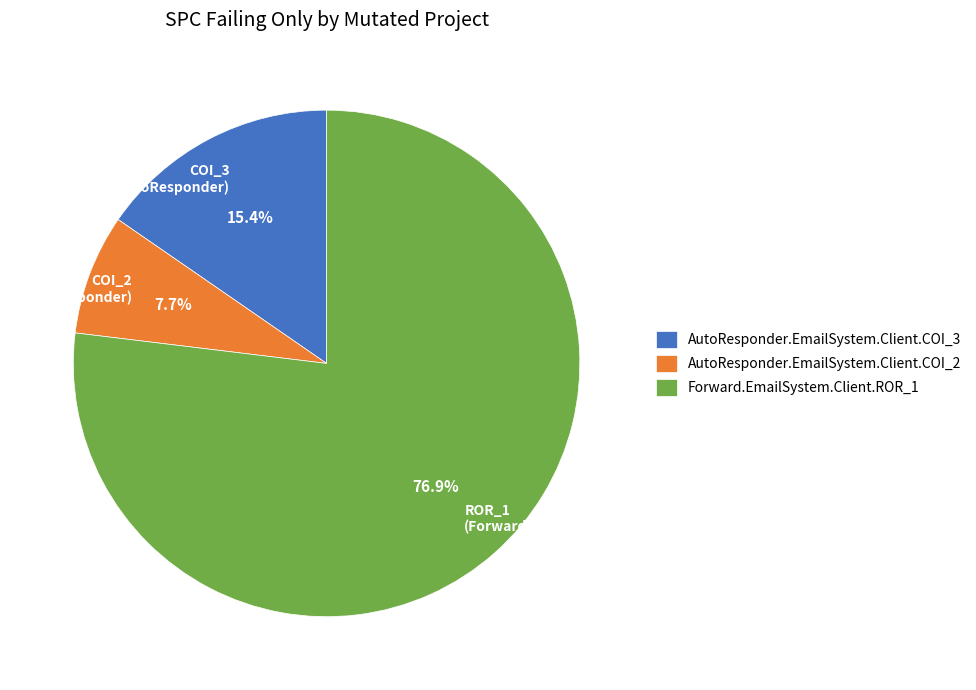

What is the smallest slice in the pie chart?

AutoResponder.EmailSystem.Client.COI_2